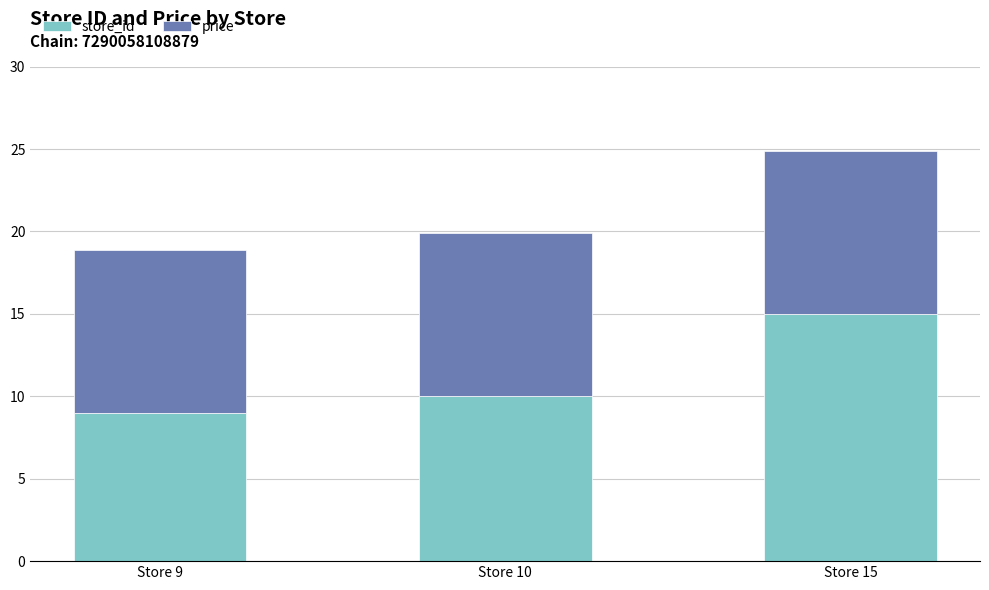

At which category is the sum across all series the highest?

Store 15